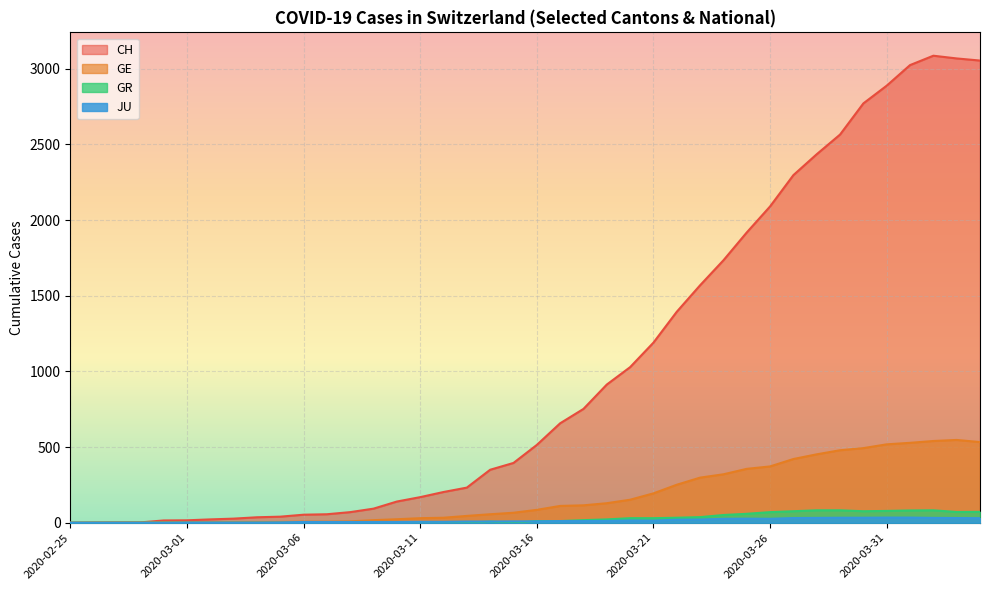

True or false: GE has more than 0 points higher than both neighbors.

True